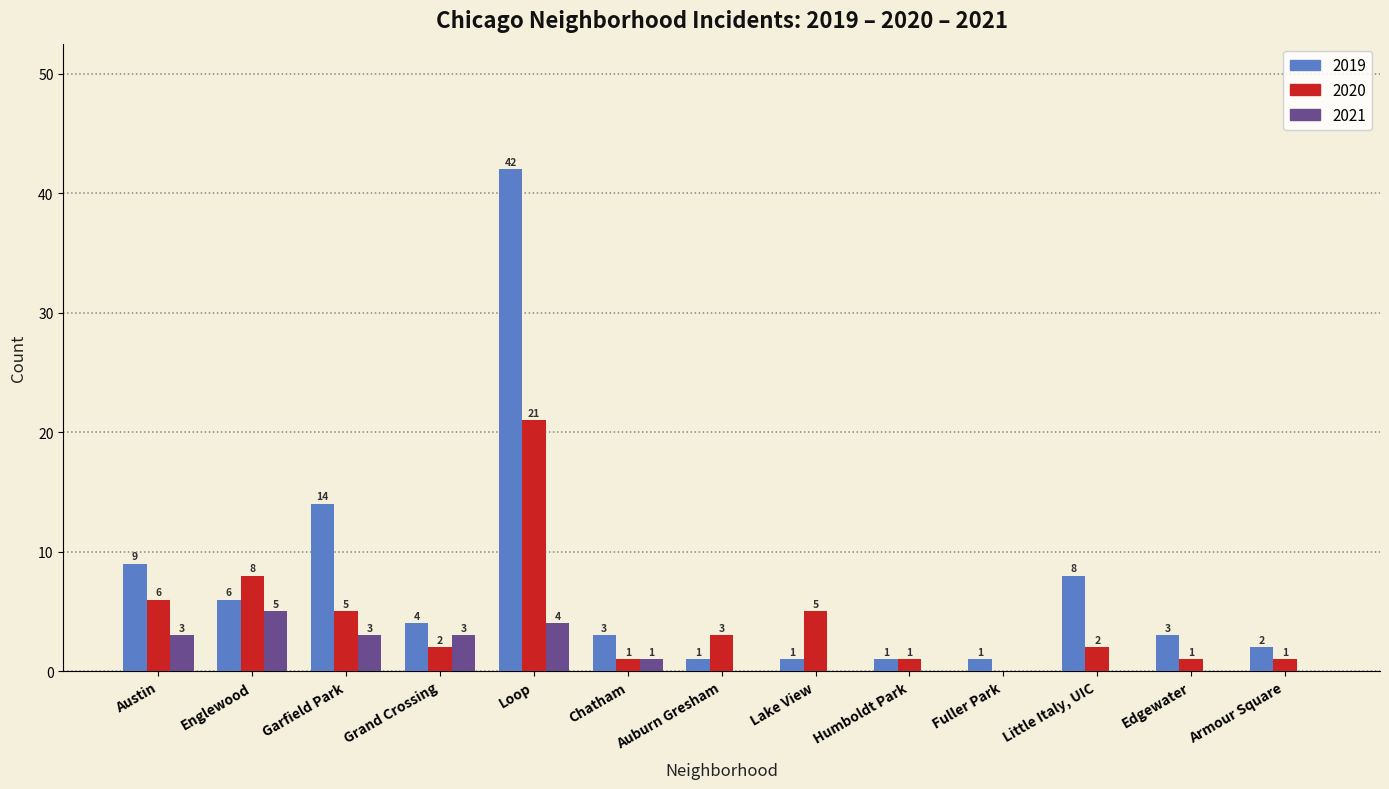

The 2021 series shows 1 at Garfield Park. True or false?

False